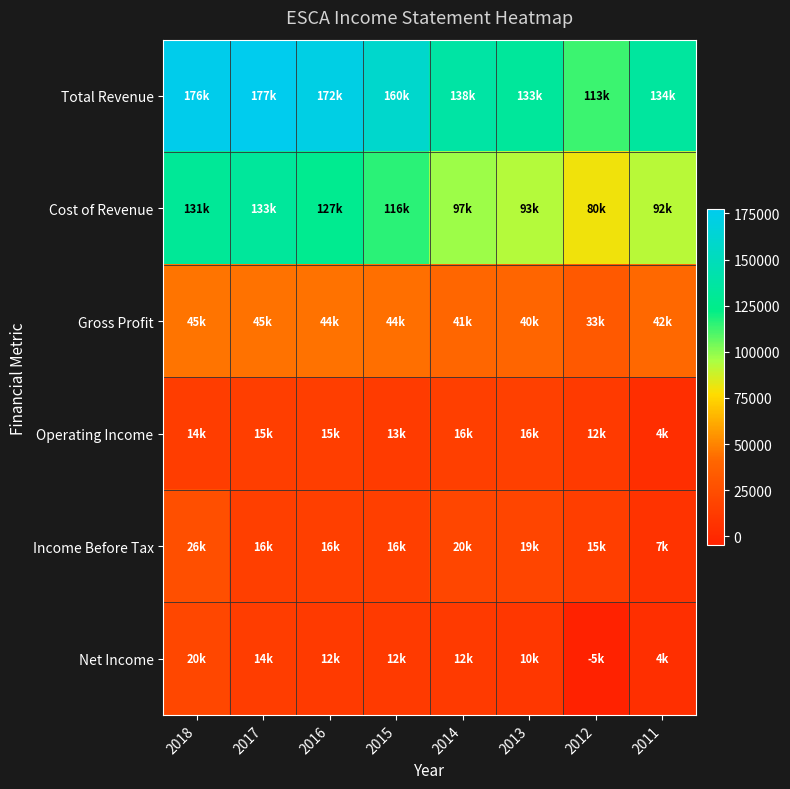

List the series in order of their peak value, highest first.

Total Revenue, Cost of Revenue, Gross Profit, Income Before Tax, Net Income, Operating Income